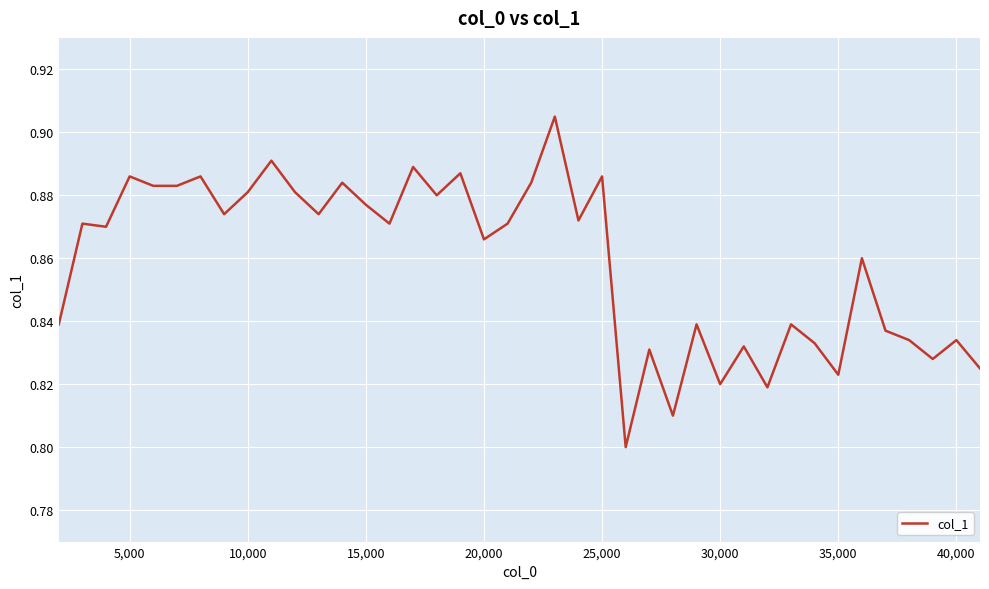

What is the average value?

0.9